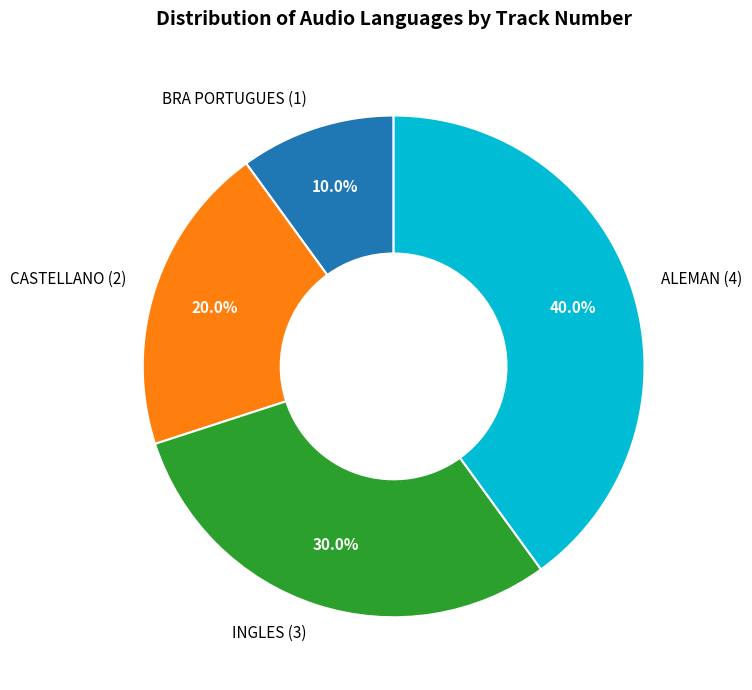

The BRA PORTUGUES slice represents 10% of the pie. True or false?

True